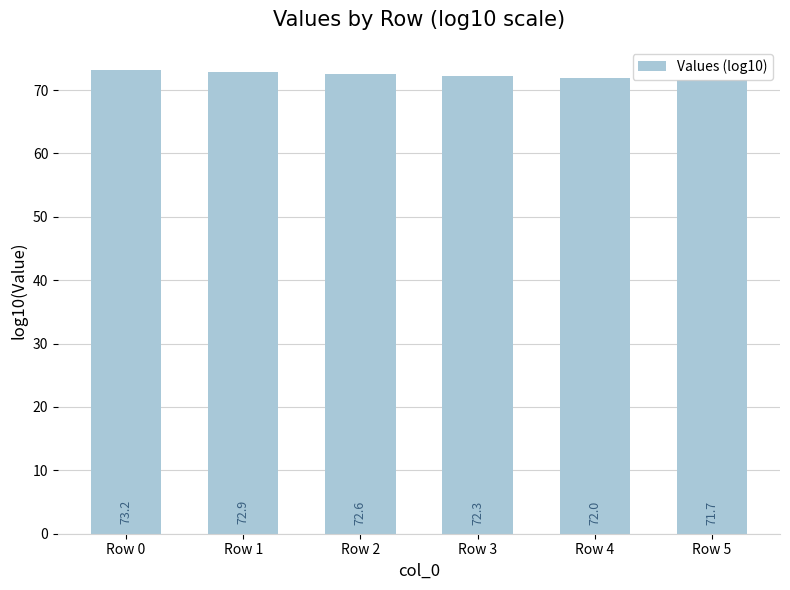

Is it true that the value at Row 2 is 43.9?

False